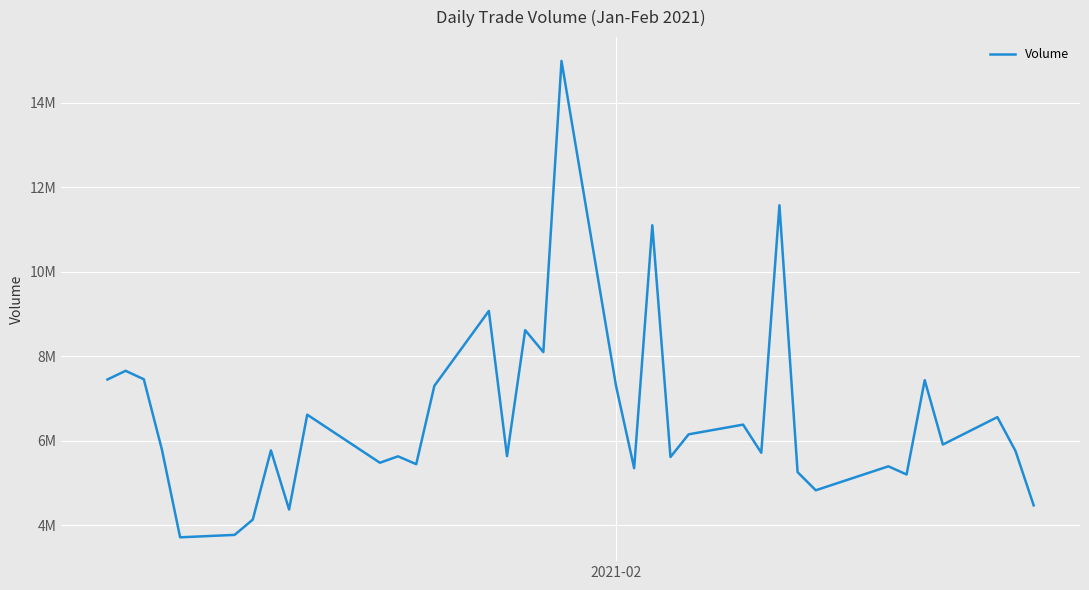

Does the chart have visible grid lines?

Yes